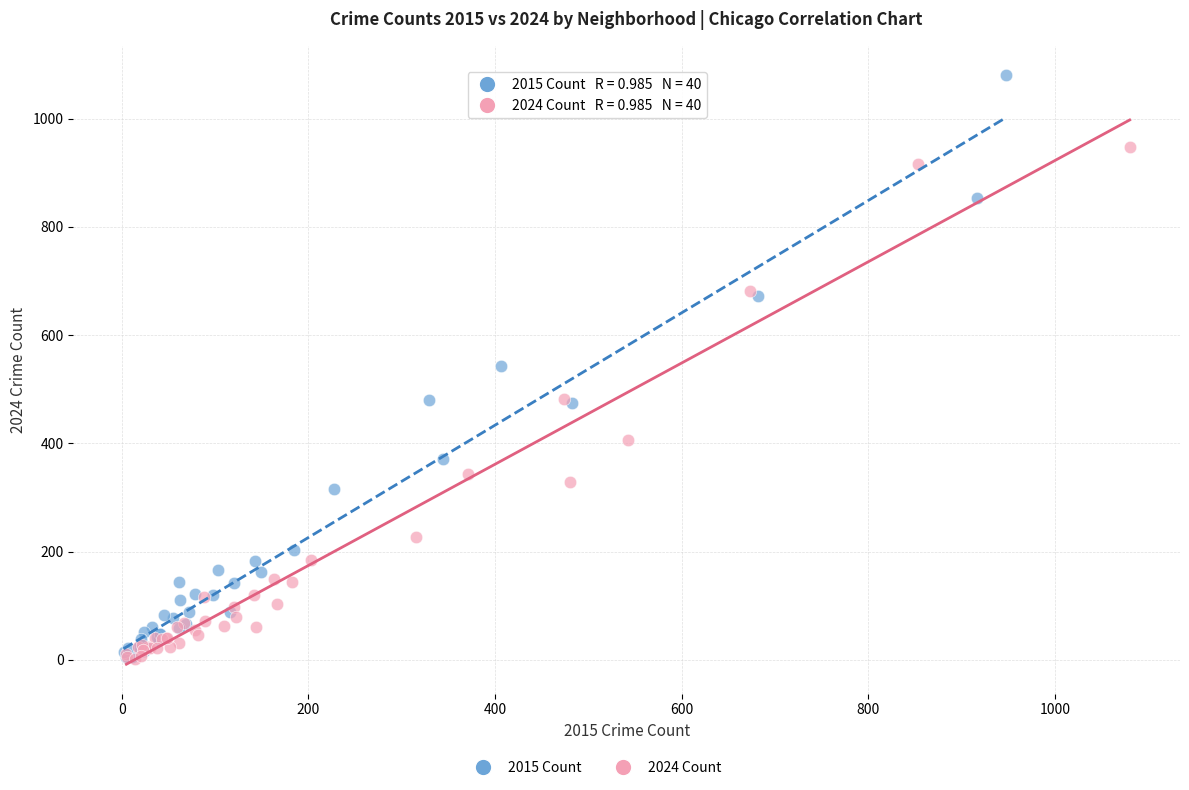

Which series contains the highest Y value?

2015 Count